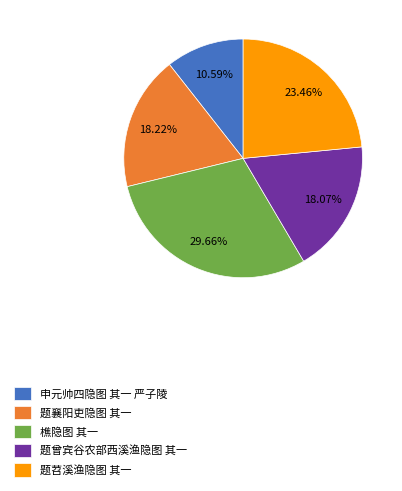

The 题曾宾谷农部西溪渔隐图 其一 slice represents 18% of the pie. True or false?

True